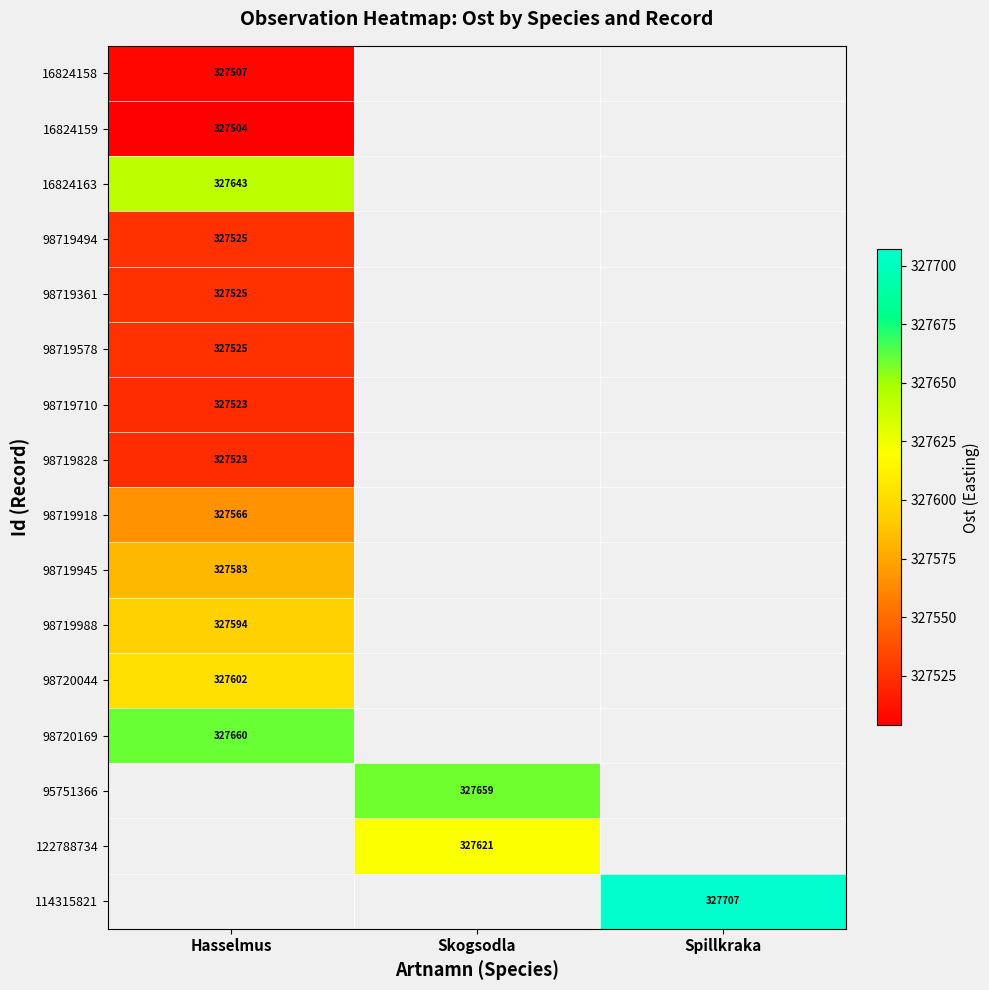

Which series has the largest range (max minus min)?

16824158